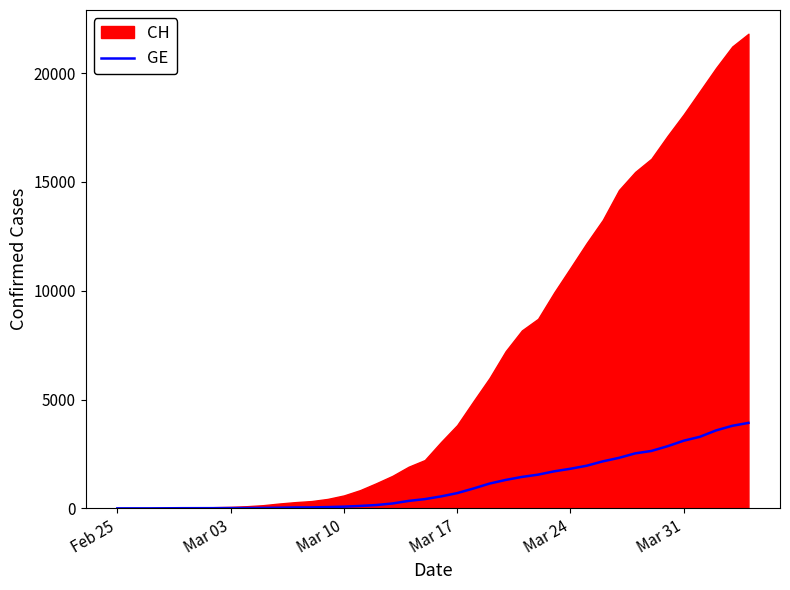

How many lines are shown in the chart?

1